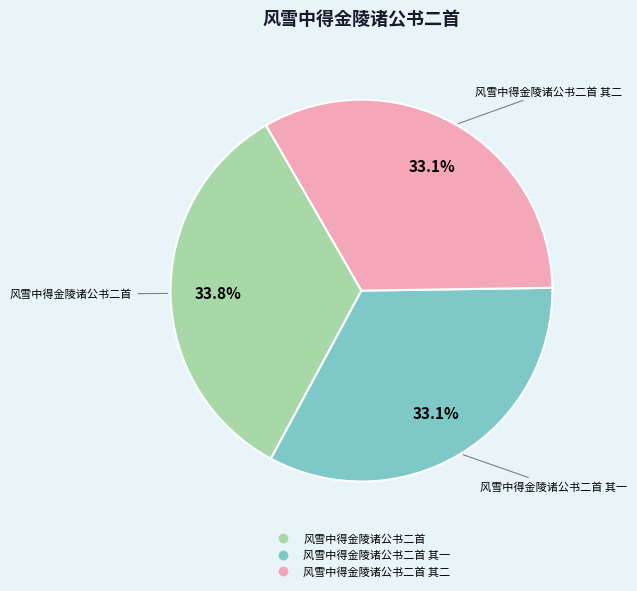

How many slices are in this pie chart?

3